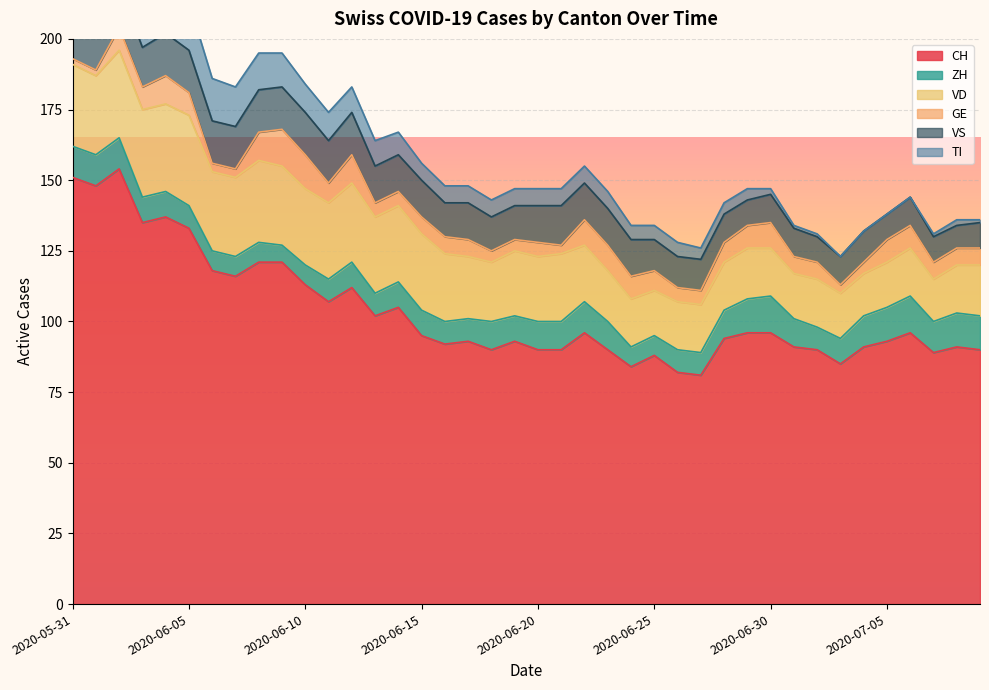

What is the sum of the GE values at 2020-07-04 and 2020-06-28?

11